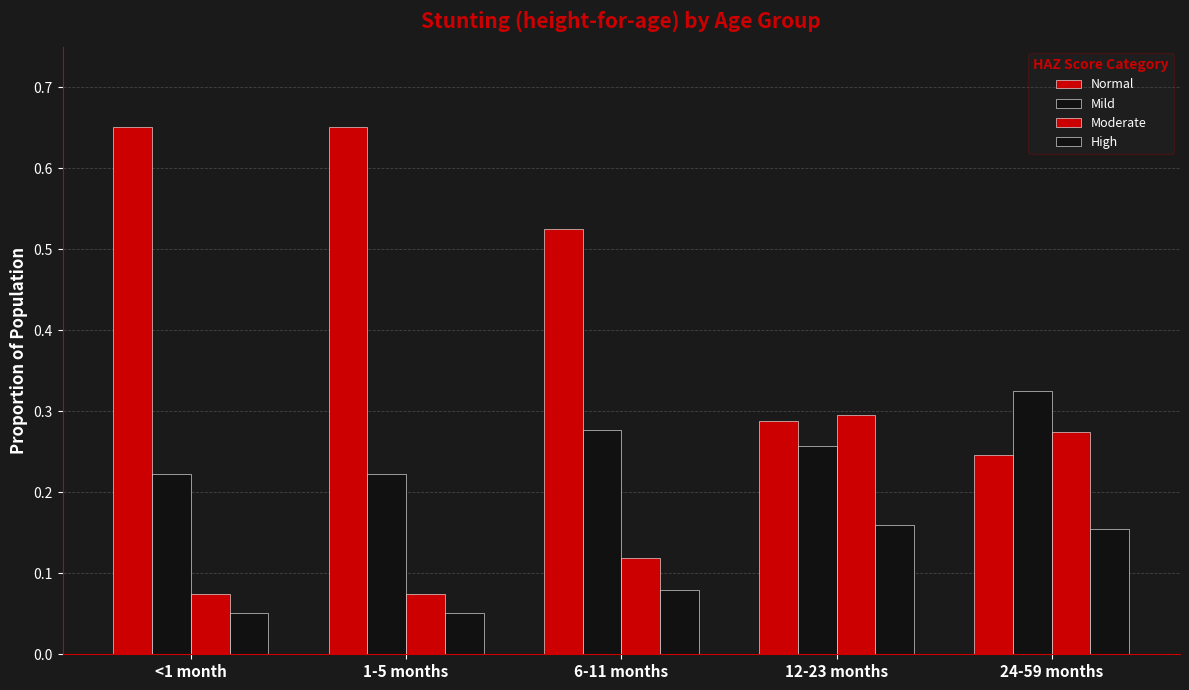

Does the chart contain stacked bars?

No